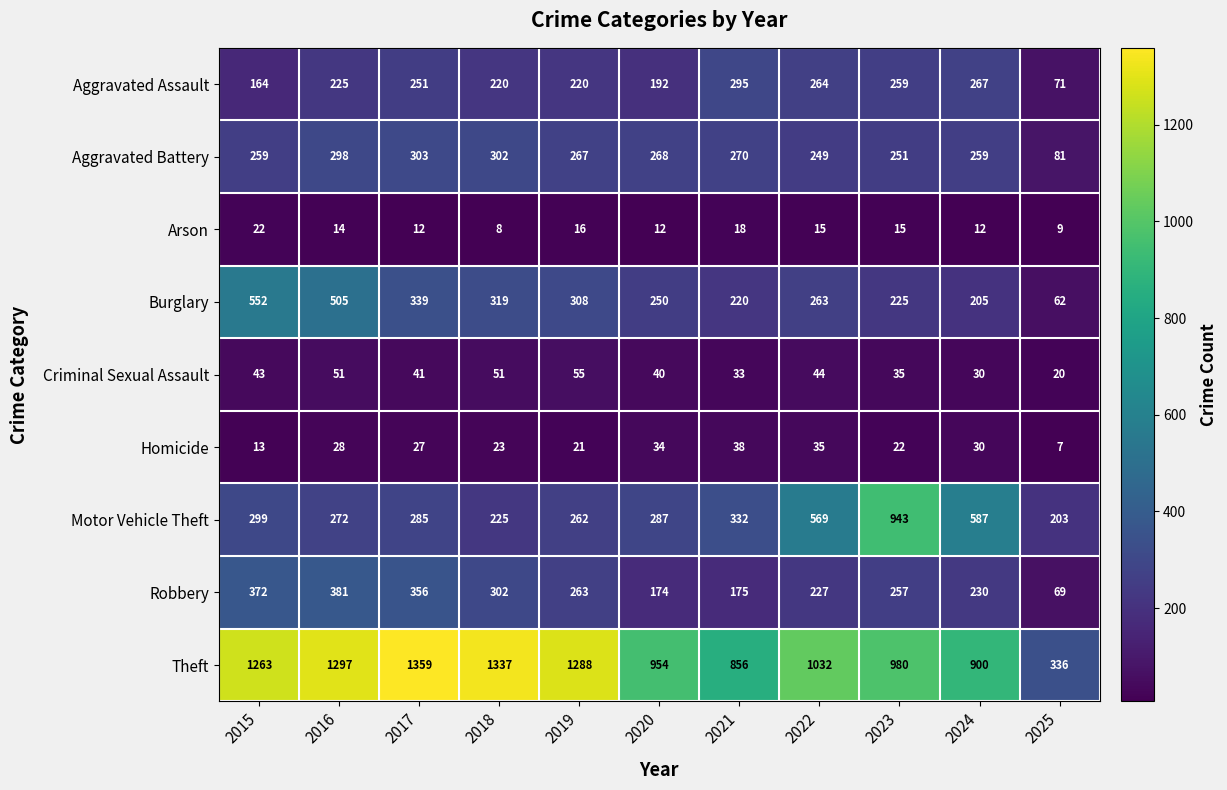

At 2017, list the series in order from largest to smallest.

Theft, Robbery, Burglary, Aggravated Battery, Motor Vehicle Theft, Aggravated Assault, Criminal Sexual Assault, Homicide, Arson